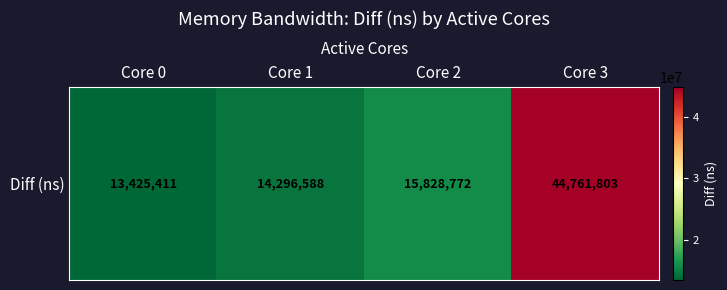

List the labels in order of value, smallest first.

Core 0, Core 1, Core 2, Core 3